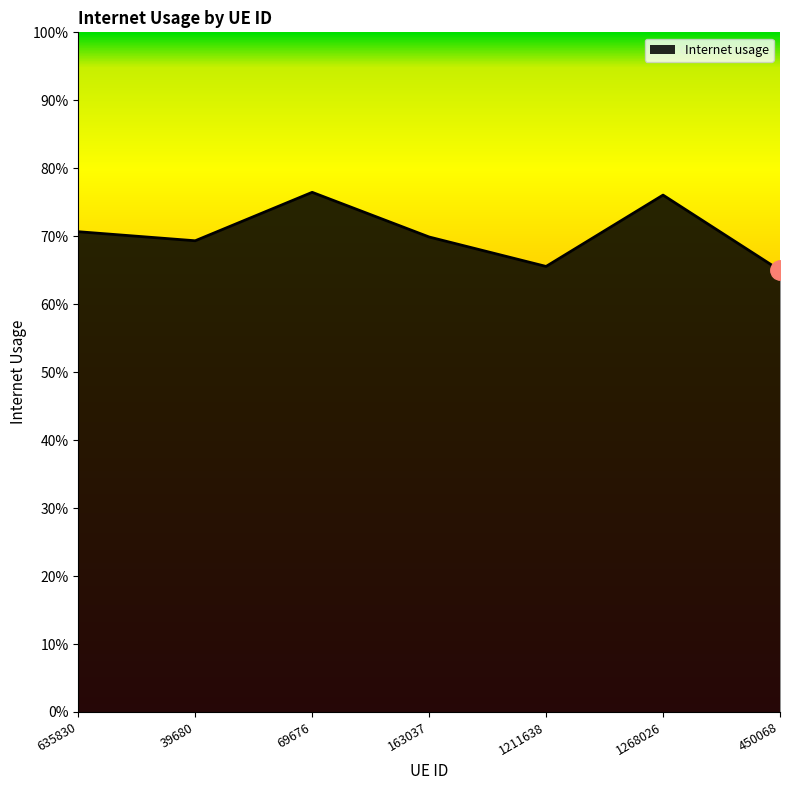

Does the chart have visible grid lines?

No